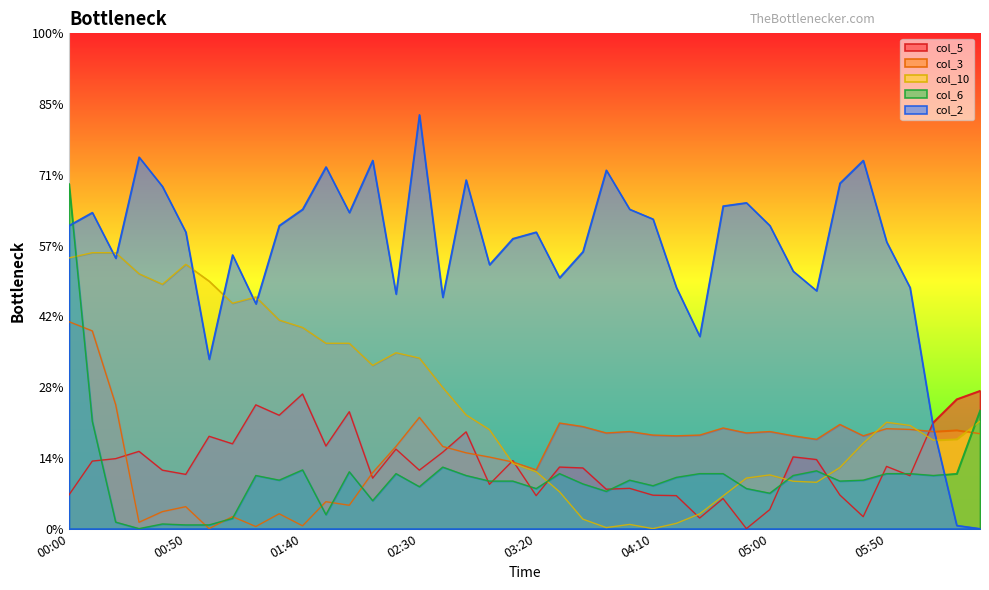

Which series has the widest spread of values?

col_2